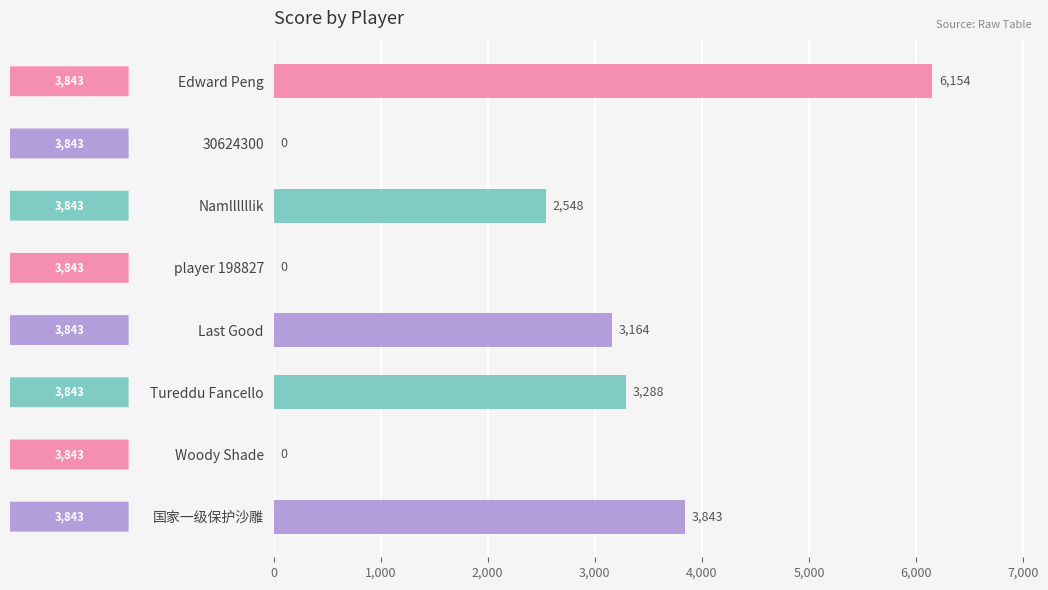

Are the bars horizontal?

Yes